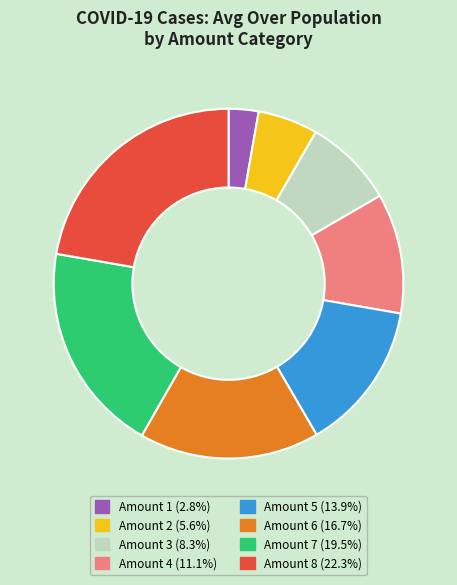

Combined, do Amount 1 (2.8%) and Amount 2 (5.6%) account for over 50%?

No